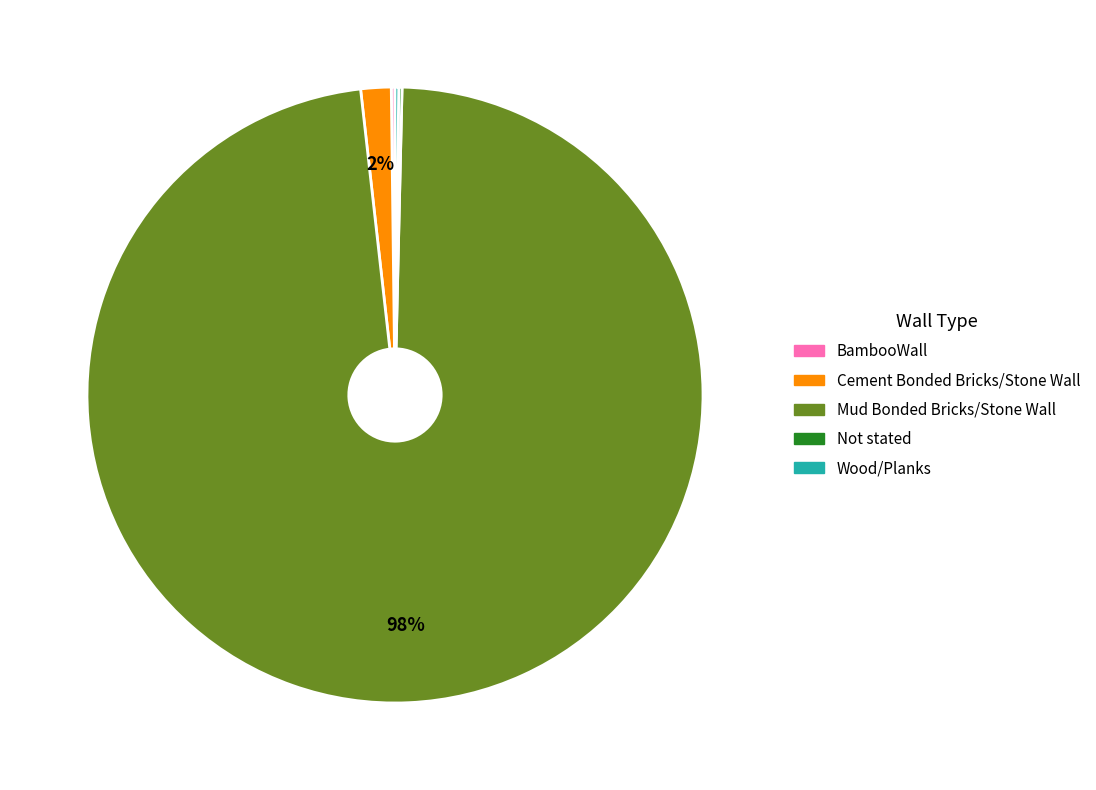

To the nearest percent, what is the average slice percentage?

20%